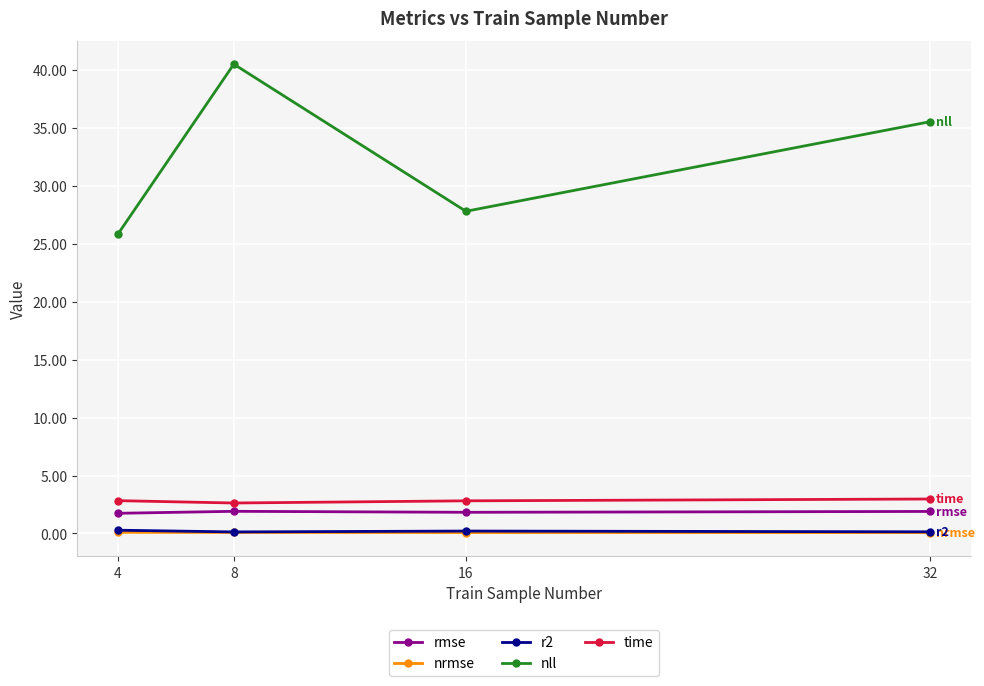

Is it true that time equals 3.0 at 32?

True